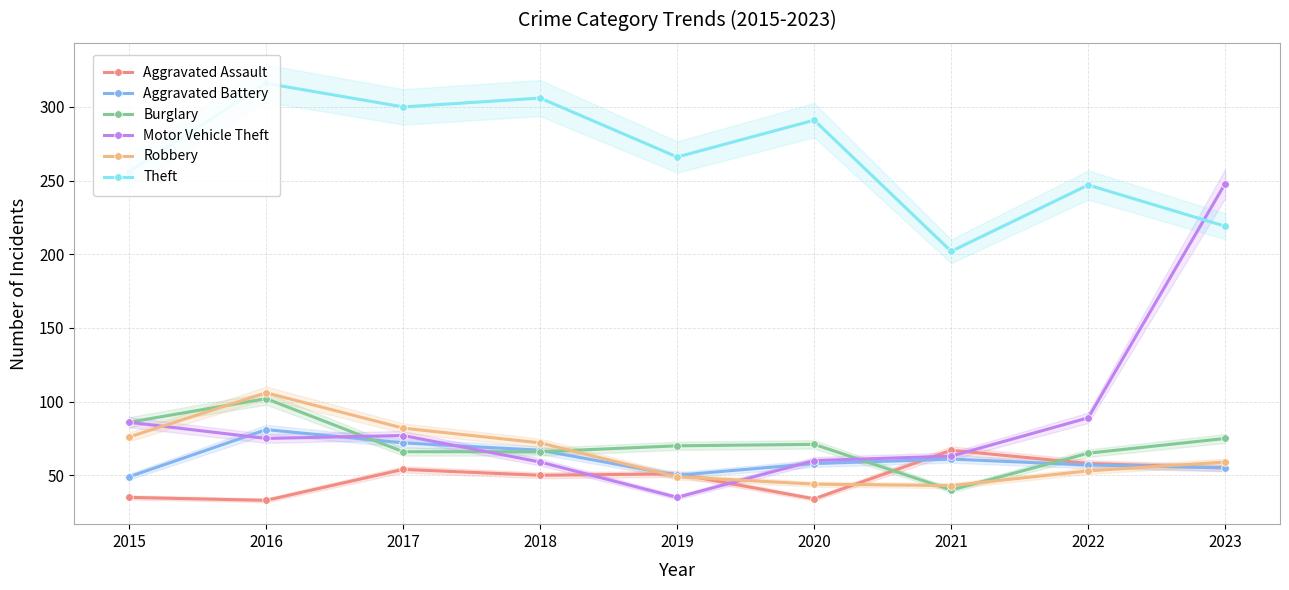

What is the difference between the maximum and second lowest values in the Aggravated Assault series?

33